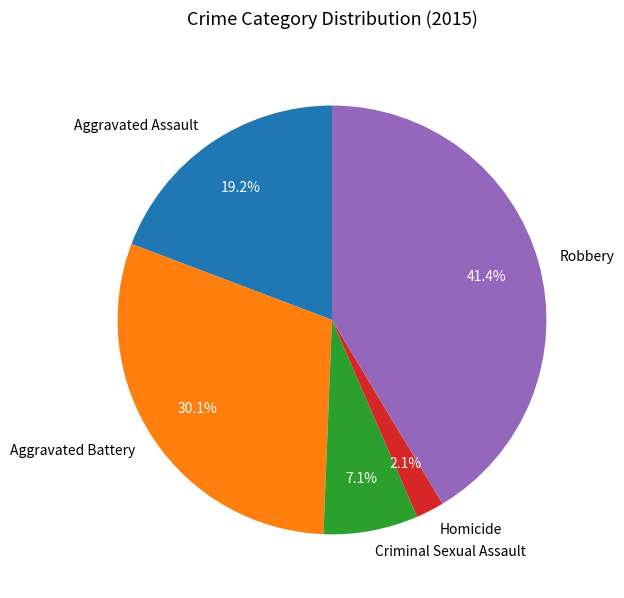

To the nearest percent, what percentage of the pie is Criminal Sexual Assault?

7%